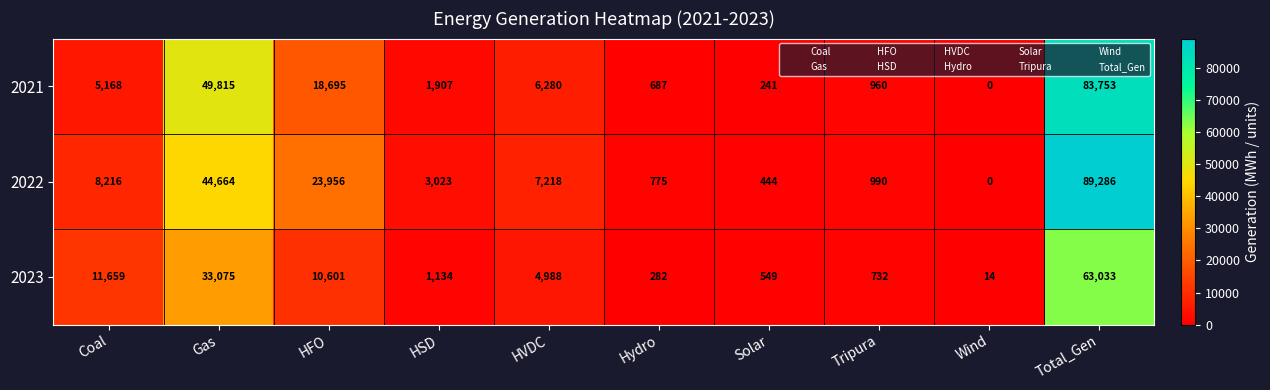

Which series has the largest total across all categories?

2022